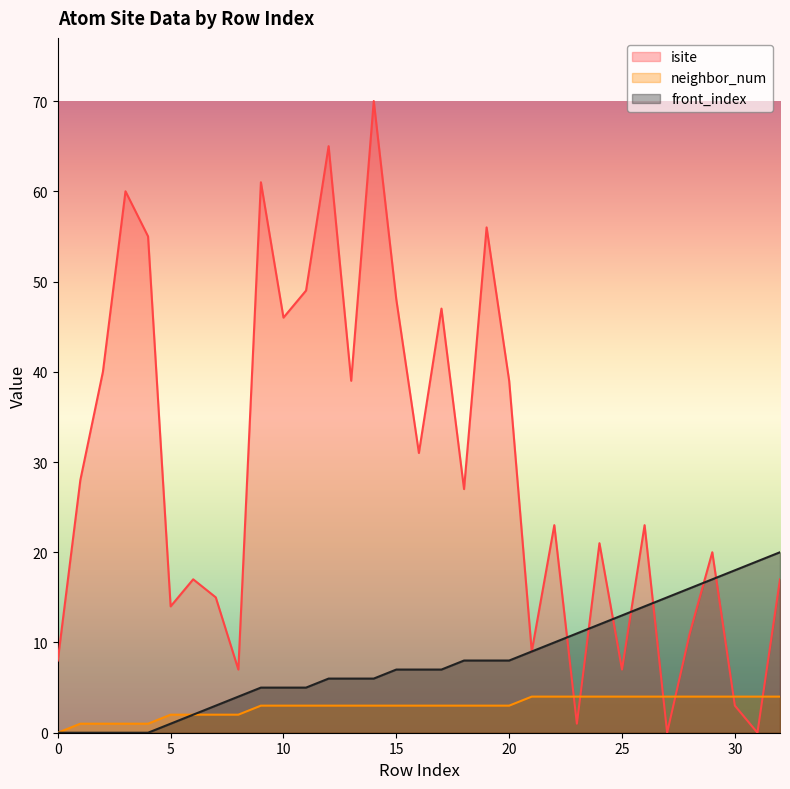

What is the value of the front_index point at the 28th from the left?

15